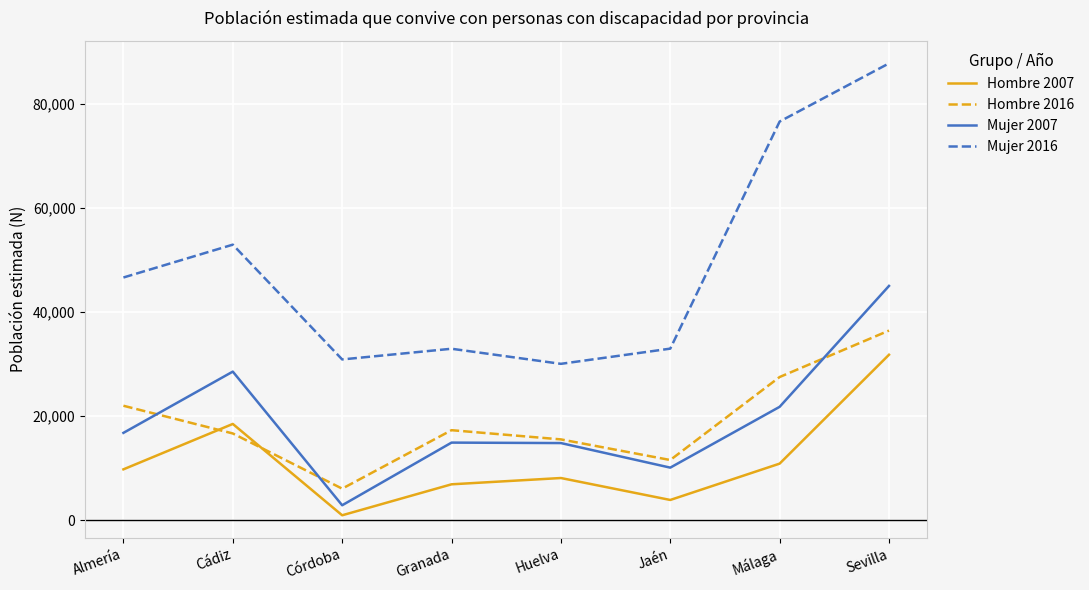

True or false: Mujer 2007 has a value of 24172 at Granada.

False